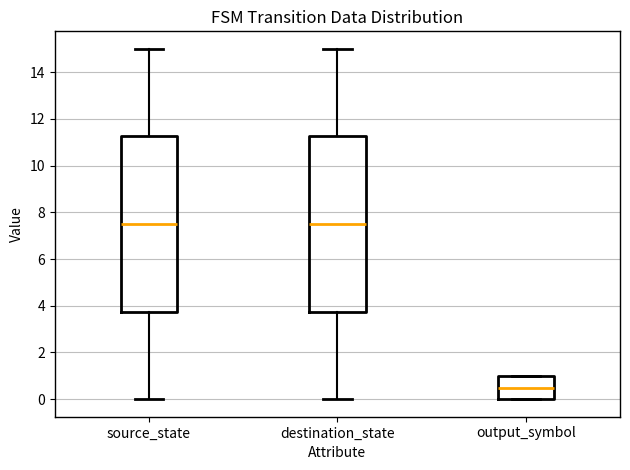

Reading left to right, transcribe this box plot: for each box, give where its median line is, the range the box spans, and where its two whiskers end, as read against the y-axis. The values are not printed on the chart, so give them approximately, as read against the axis.

source_state: median 7.6, box 3.8 to 11.2, whiskers 0.0 to 15.0
destination_state: median 7.6, box 3.8 to 11.2, whiskers 0.0 to 15.0
output_symbol: median 0.6, box 0.0 to 1.0, whiskers 0.0 to 1.0